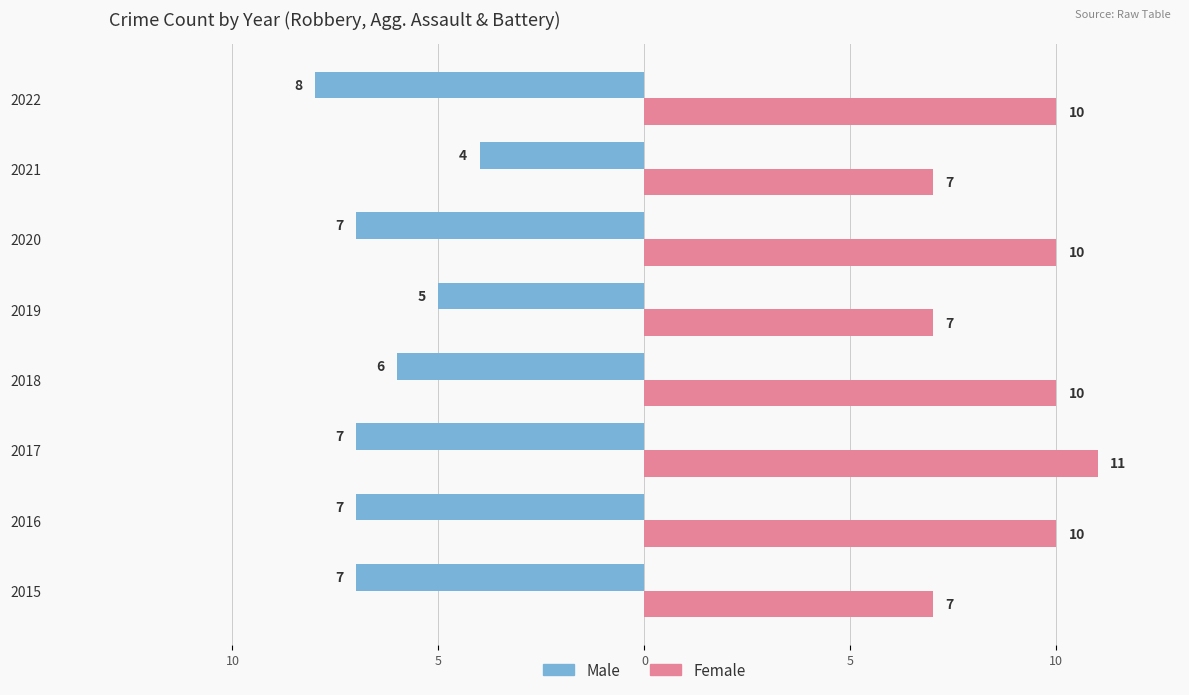

What is the sum of all Female values?

72